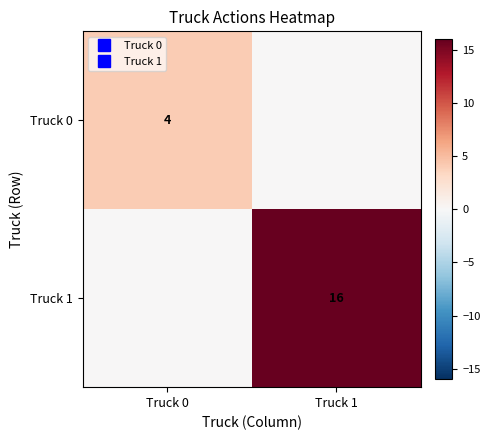

Which series changed the most between Truck 0 and Truck 1?

Truck 1